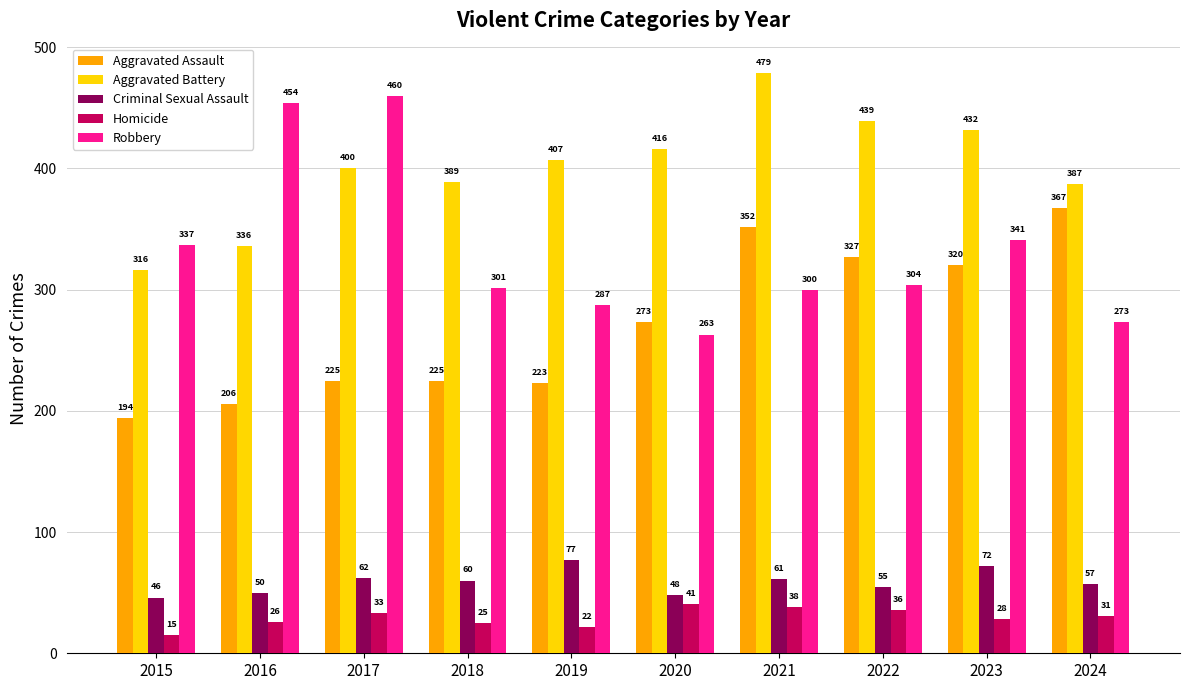

What is the value of the Aggravated Assault bar at the 7th from the left?

352